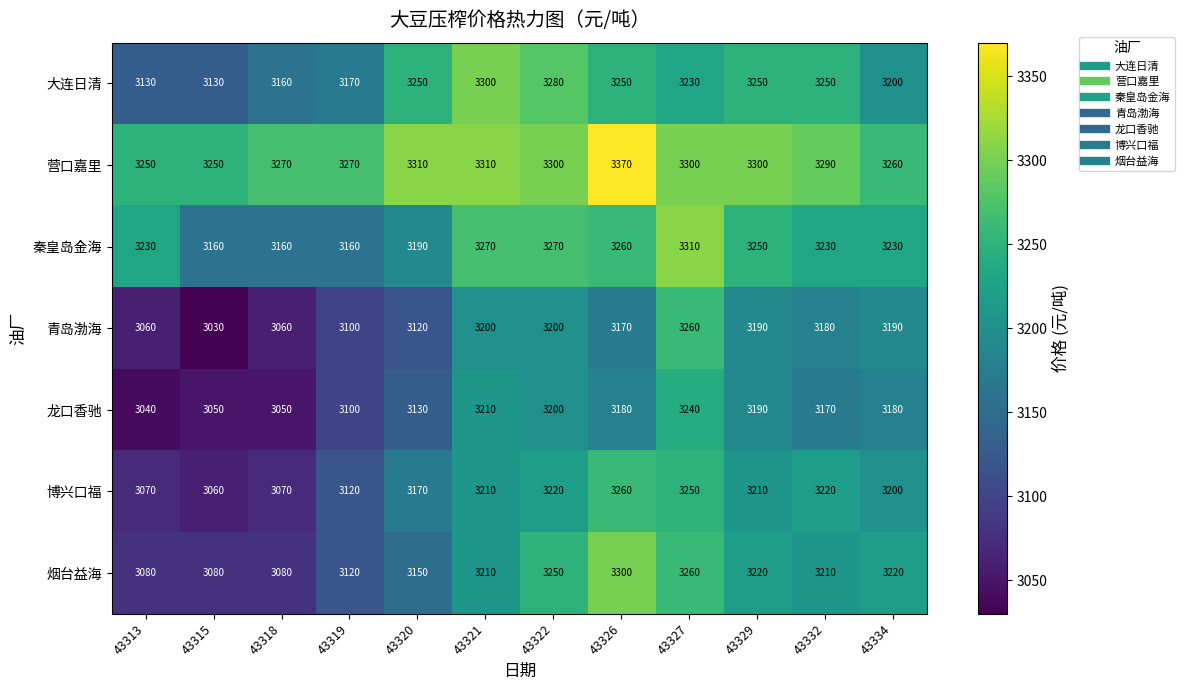

At 43320, list the series in order from largest to smallest.

营口嘉里, 大连日清, 秦皇岛金海, 博兴口福, 烟台益海, 龙口香驰, 青岛渤海